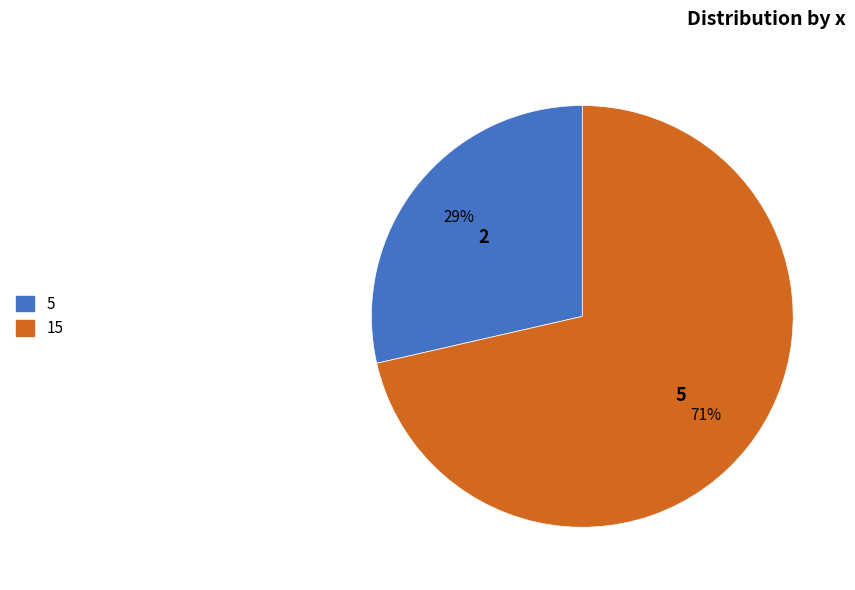

To the nearest percent, what is the difference between the 5 and 15 slice percentages?

43%